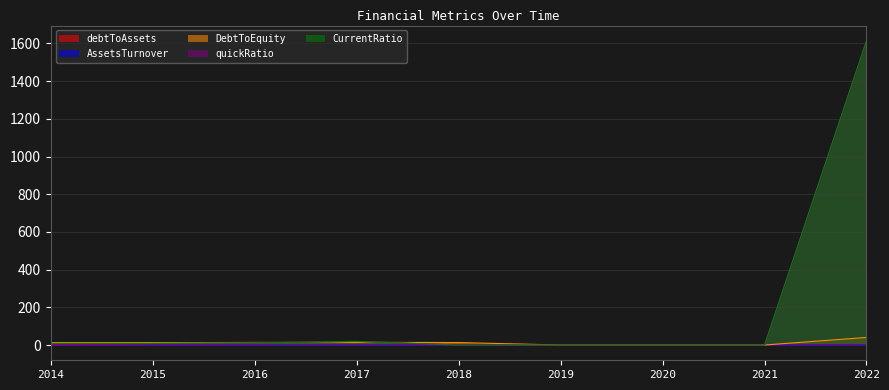

Is the value of CurrentRatio at 2018 greater than the value of quickRatio at 2021?

No